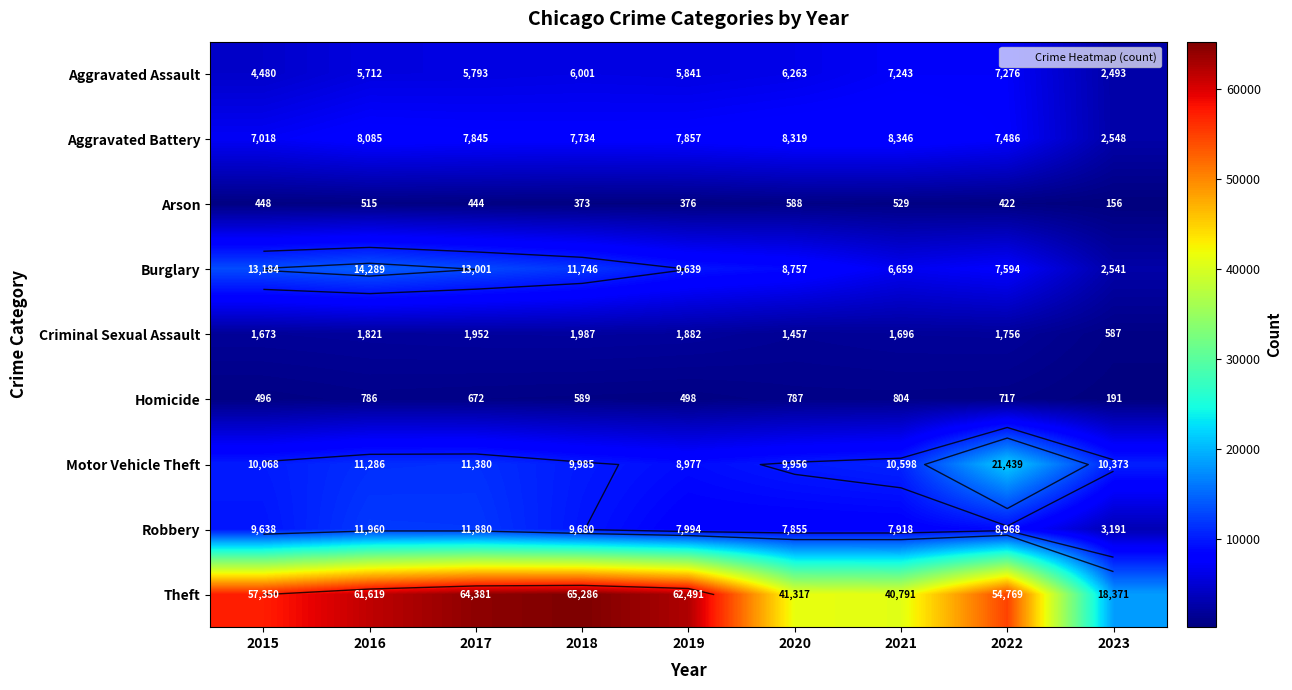

Read the Homicide value at 2018, to the nearest 100.

600